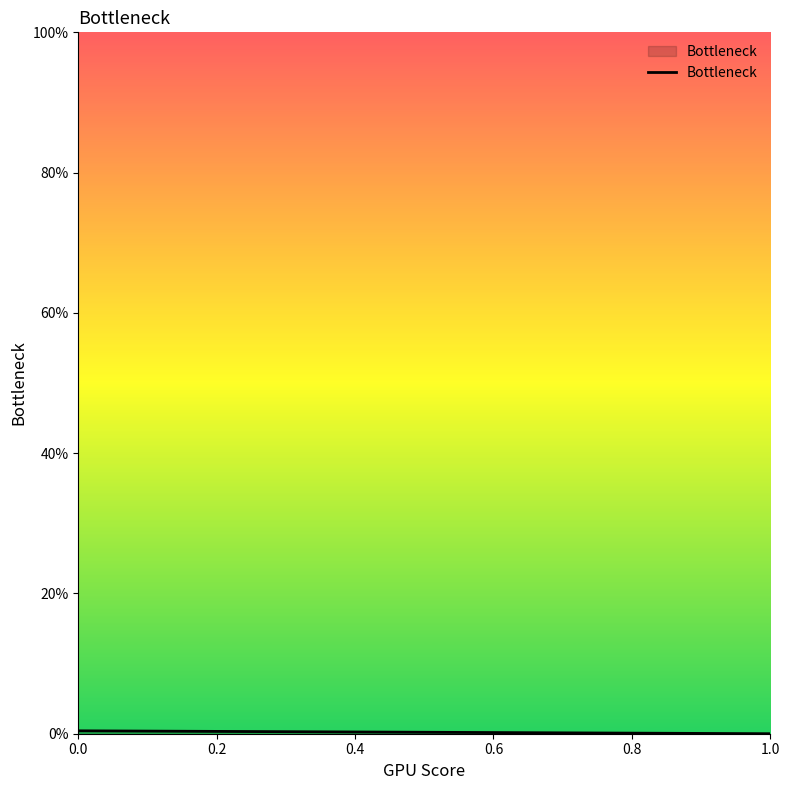

How many values are between 0 and 1?

2